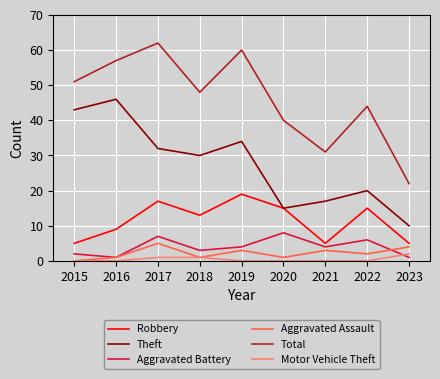

What is the average value of the Theft series?

27